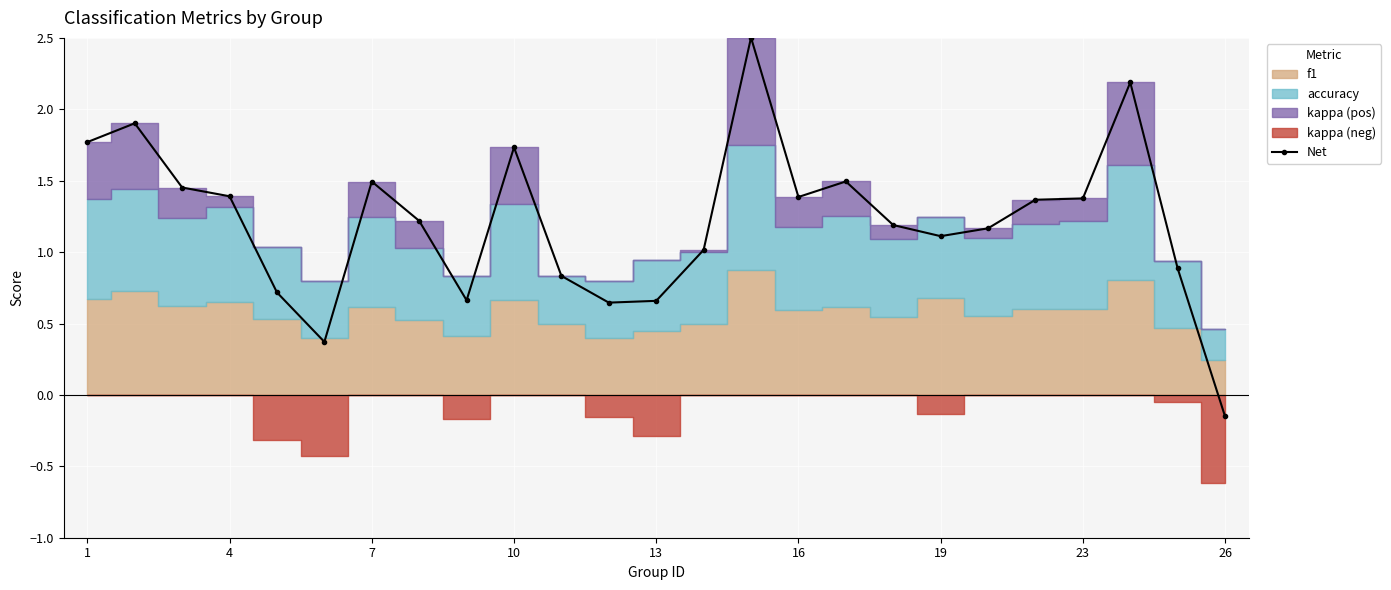

Where does the data first go above 1?

1